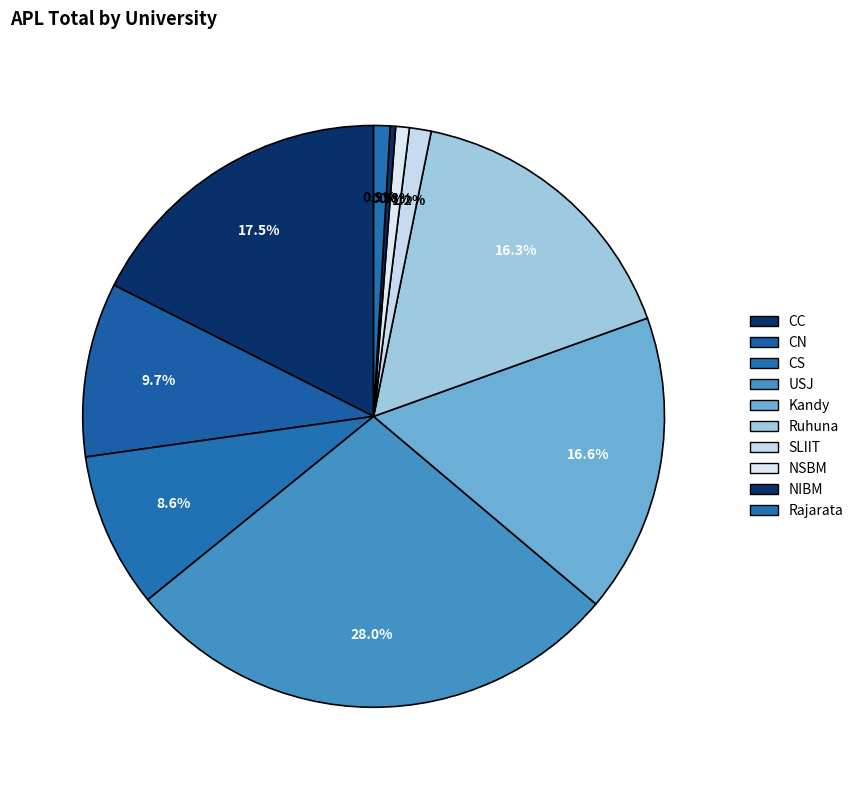

How much of the chart is everything except USJ?

72.0%